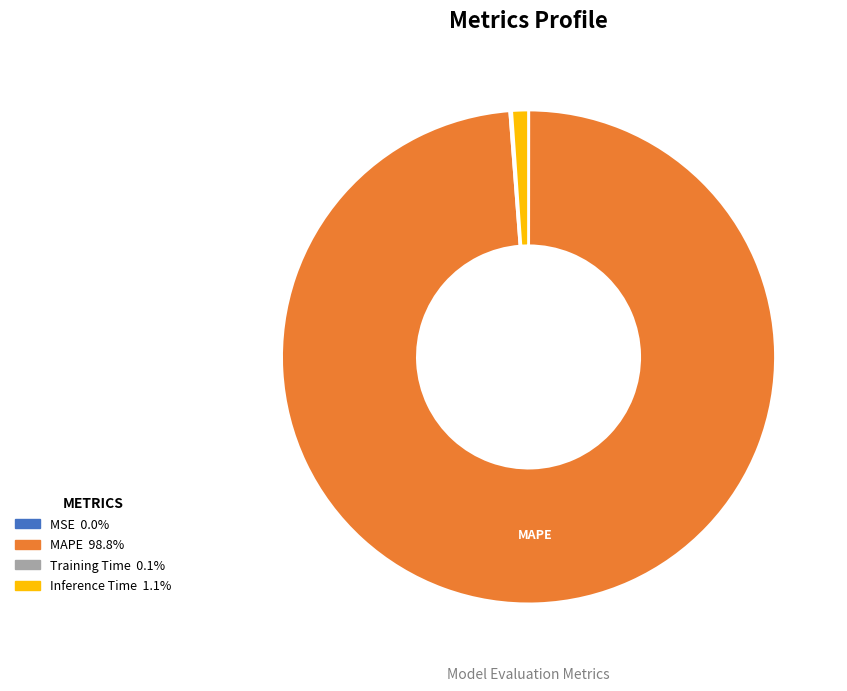

Is there any slice that represents more than half of the pie?

Yes